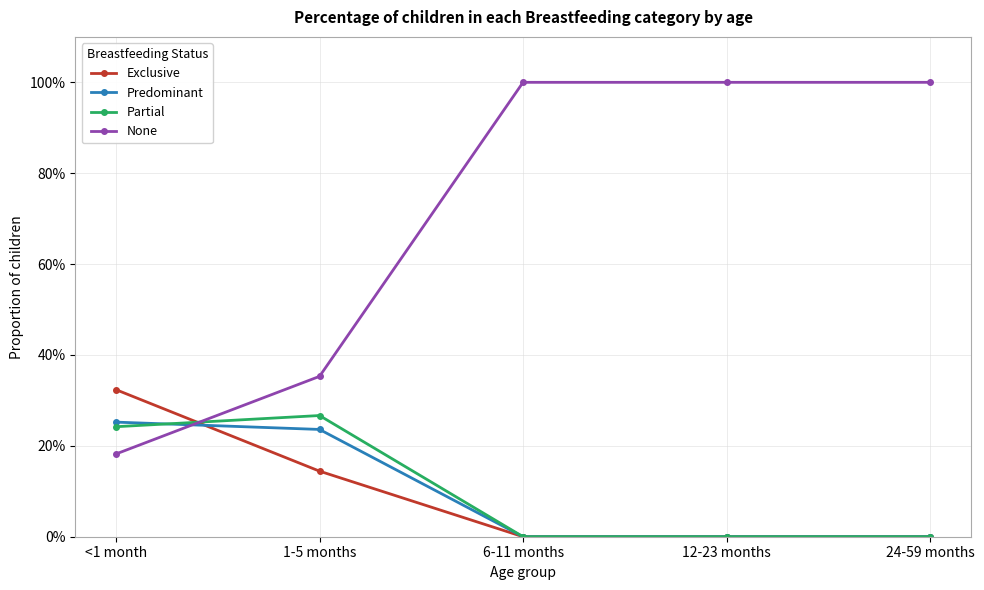

At how many categories does at least one series exceed 0?

5